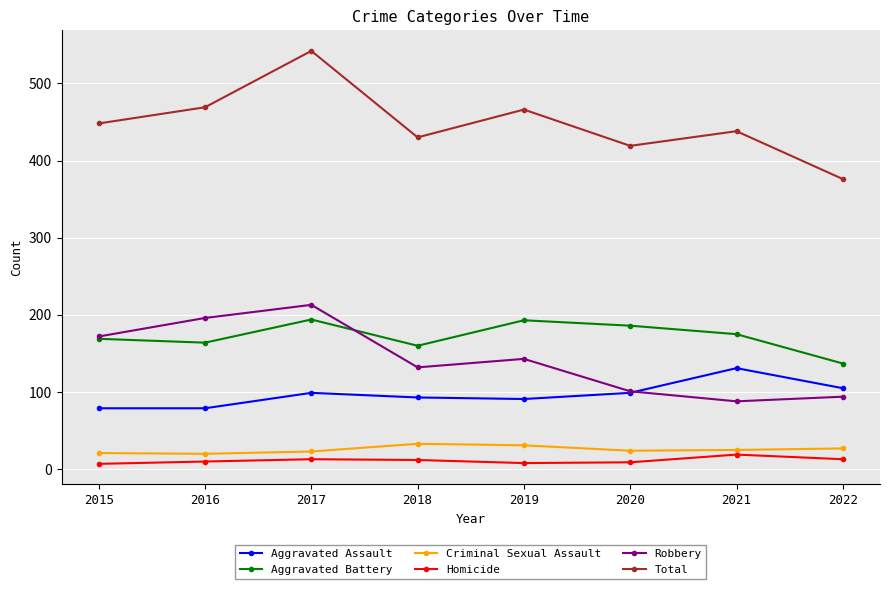

Rank the series at 2018 from highest to lowest value.

Total, Aggravated Battery, Robbery, Aggravated Assault, Criminal Sexual Assault, Homicide